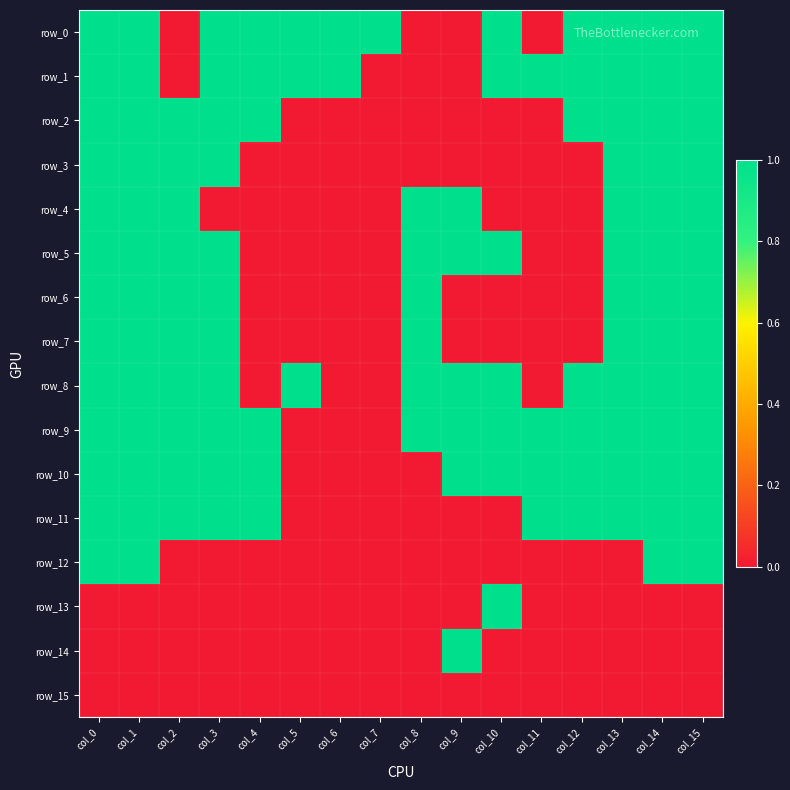

Reading left to right, transcribe all the data shown in this chart.

row_0: col_0=1	col_1=1	col_2=0	col_3=1	col_4=1	col_5=1	col_6=1	col_7=1	col_8=0	col_9=0	col_10=1	col_11=0	col_12=1	col_13=1	col_14=1	col_15=1
row_1: col_0=1	col_1=1	col_2=0	col_3=1	col_4=1	col_5=1	col_6=1	col_7=0	col_8=0	col_9=0	col_10=1	col_11=1	col_12=1	col_13=1	col_14=1	col_15=1
row_2: col_0=1	col_1=1	col_2=1	col_3=1	col_4=1	col_5=0	col_6=0	col_7=0	col_8=0	col_9=0	col_10=0	col_11=0	col_12=1	col_13=1	col_14=1	col_15=1
row_3: col_0=1	col_1=1	col_2=1	col_3=1	col_4=0	col_5=0	col_6=0	col_7=0	col_8=0	col_9=0	col_10=0	col_11=0	col_12=0	col_13=1	col_14=1	col_15=1
row_4: col_0=1	col_1=1	col_2=1	col_3=0	col_4=0	col_5=0	col_6=0	col_7=0	col_8=1	col_9=1	col_10=0	col_11=0	col_12=0	col_13=1	col_14=1	col_15=1
row_5: col_0=1	col_1=1	col_2=1	col_3=1	col_4=0	col_5=0	col_6=0	col_7=0	col_8=1	col_9=1	col_10=1	col_11=0	col_12=0	col_13=1	col_14=1	col_15=1
row_6: col_0=1	col_1=1	col_2=1	col_3=1	col_4=0	col_5=0	col_6=0	col_7=0	col_8=1	col_9=0	col_10=0	col_11=0	col_12=0	col_13=1	col_14=1	col_15=1
row_7: col_0=1	col_1=1	col_2=1	col_3=1	col_4=0	col_5=0	col_6=0	col_7=0	col_8=1	col_9=0	col_10=0	col_11=0	col_12=0	col_13=1	col_14=1	col_15=1
row_8: col_0=1	col_1=1	col_2=1	col_3=1	col_4=0	col_5=1	col_6=0	col_7=0	col_8=1	col_9=1	col_10=1	col_11=0	col_12=1	col_13=1	col_14=1	col_15=1
row_9: col_0=1	col_1=1	col_2=1	col_3=1	col_4=1	col_5=0	col_6=0	col_7=0	col_8=1	col_9=1	col_10=1	col_11=1	col_12=1	col_13=1	col_14=1	col_15=1
row_10: col_0=1	col_1=1	col_2=1	col_3=1	col_4=1	col_5=0	col_6=0	col_7=0	col_8=0	col_9=1	col_10=1	col_11=1	col_12=1	col_13=1	col_14=1	col_15=1
row_11: col_0=1	col_1=1	col_2=1	col_3=1	col_4=1	col_5=0	col_6=0	col_7=0	col_8=0	col_9=0	col_10=0	col_11=1	col_12=1	col_13=1	col_14=1	col_15=1
row_12: col_0=1	col_1=1	col_2=0	col_3=0	col_4=0	col_5=0	col_6=0	col_7=0	col_8=0	col_9=0	col_10=0	col_11=0	col_12=0	col_13=0	col_14=1	col_15=1
row_13: col_0=0	col_1=0	col_2=0	col_3=0	col_4=0	col_5=0	col_6=0	col_7=0	col_8=0	col_9=0	col_10=1	col_11=0	col_12=0	col_13=0	col_14=0	col_15=0
row_14: col_0=0	col_1=0	col_2=0	col_3=0	col_4=0	col_5=0	col_6=0	col_7=0	col_8=0	col_9=1	col_10=0	col_11=0	col_12=0	col_13=0	col_14=0	col_15=0
row_15: col_0=0	col_1=0	col_2=0	col_3=0	col_4=0	col_5=0	col_6=0	col_7=0	col_8=0	col_9=0	col_10=0	col_11=0	col_12=0	col_13=0	col_14=0	col_15=0